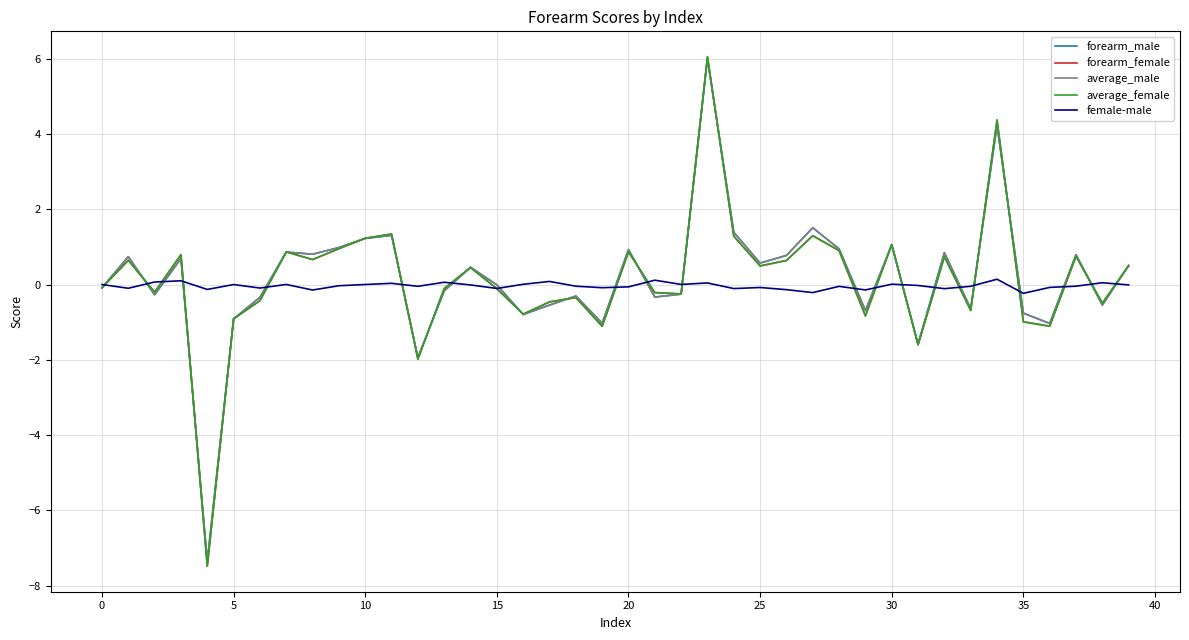

What is the highest value of the average_female series?

6.1